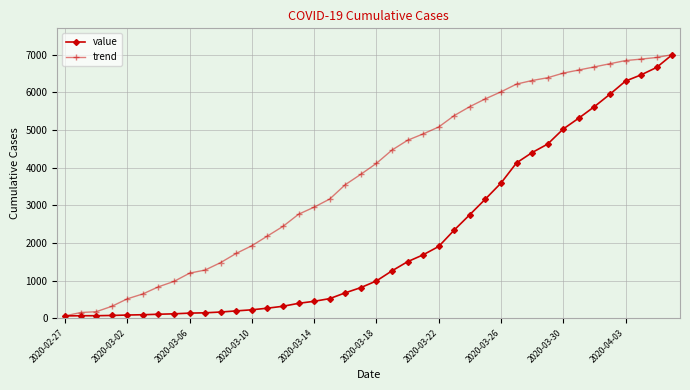

What is the maximum value shown in the chart?

7003.0